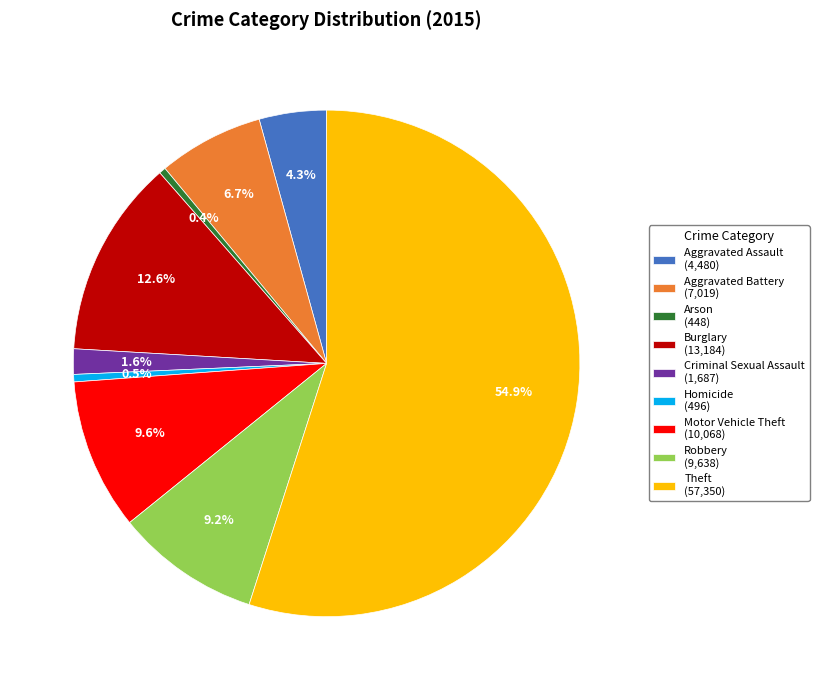

To the nearest percent, what is the difference between the Robbery and Criminal Sexual Assault slice percentages?

8%